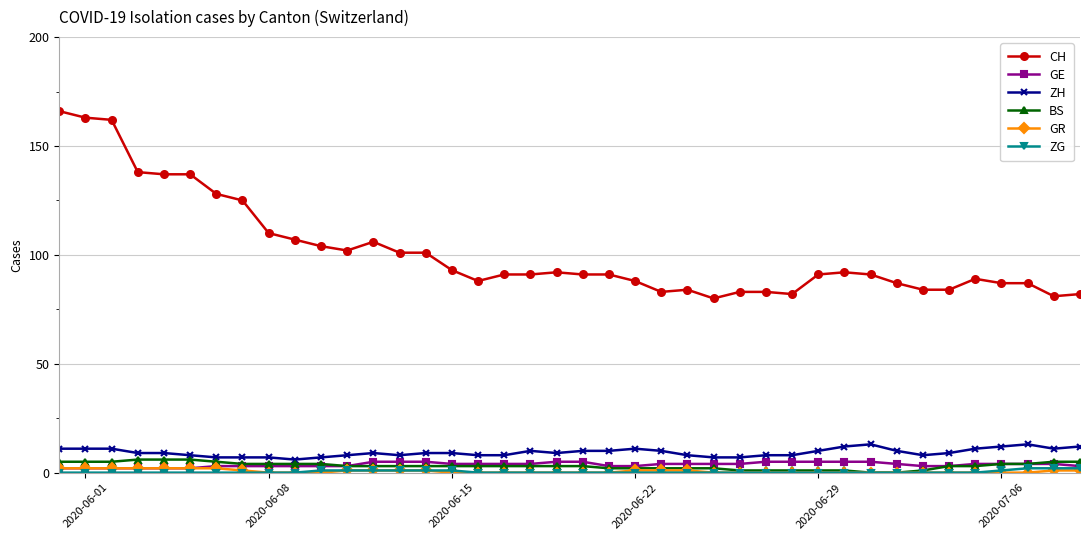

Which series has the largest total across all categories?

CH